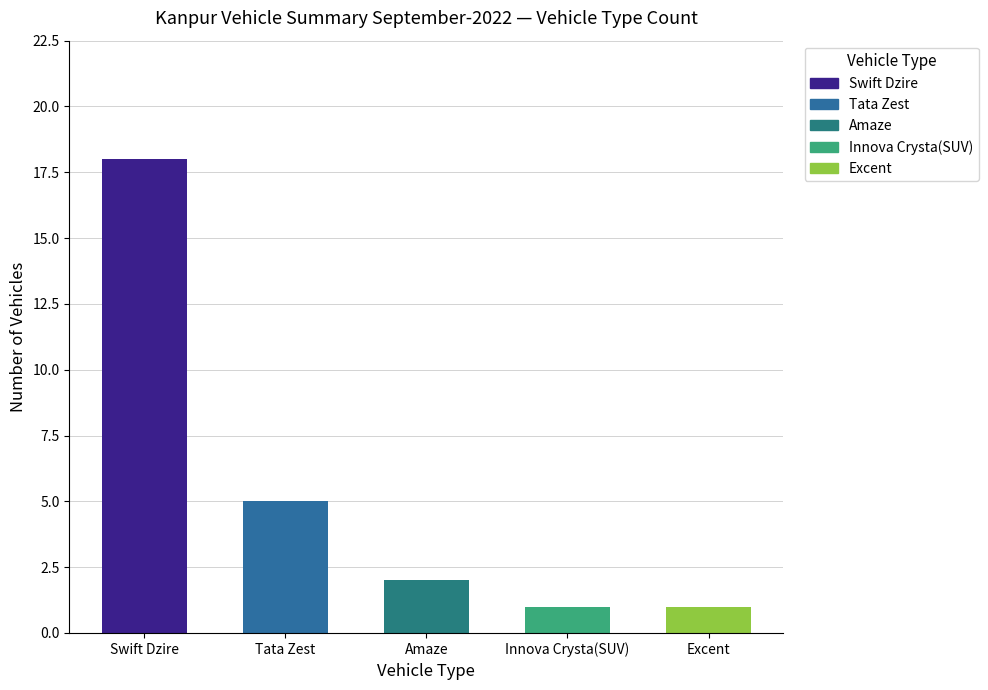

True or false: the data shows 0 at Excent.

False